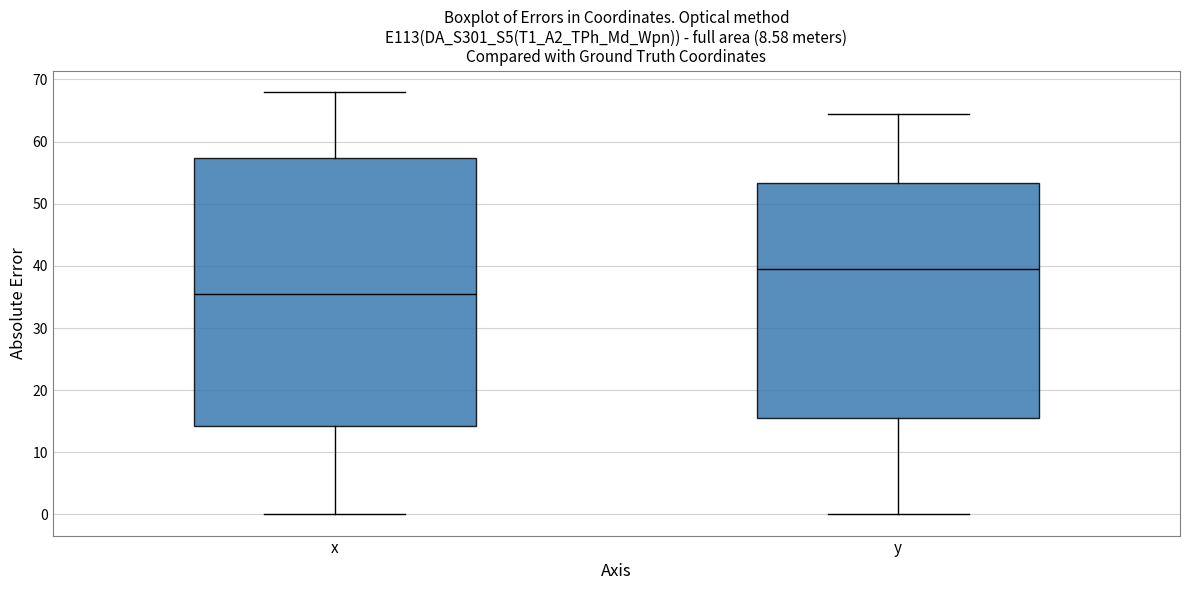

Reading left to right, transcribe this box plot: for each box, give where its median line is, the range the box spans, and where its two whiskers end, as read against the y-axis. The values are not printed on the chart, so give them approximately, as read against the axis.

x: median 36, box 14 to 57, whiskers 0 to 68
y: median 40, box 16 to 53, whiskers 0 to 64